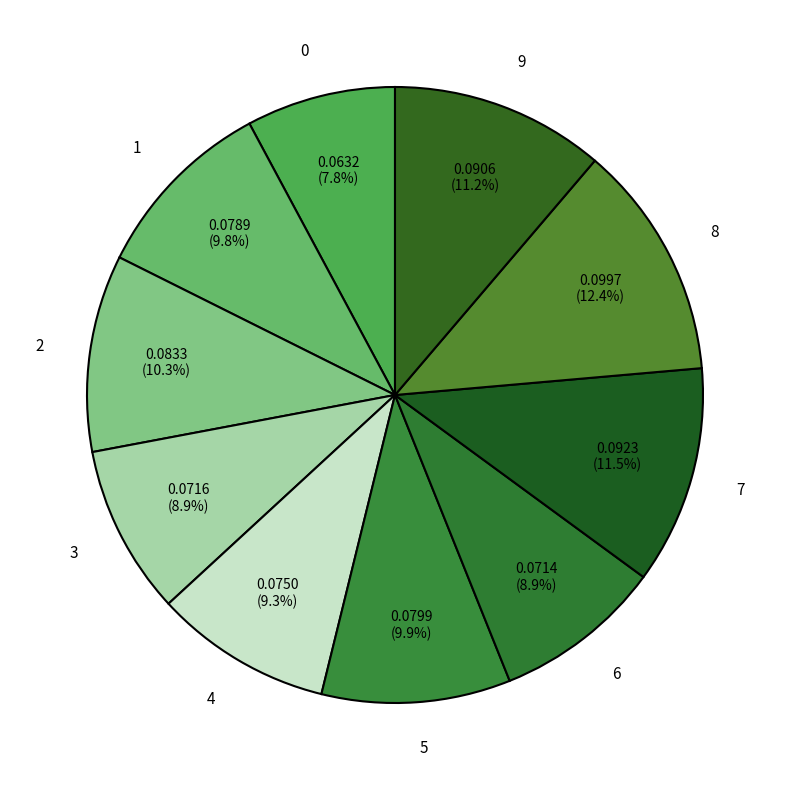

Is 6 the majority of the pie?

No